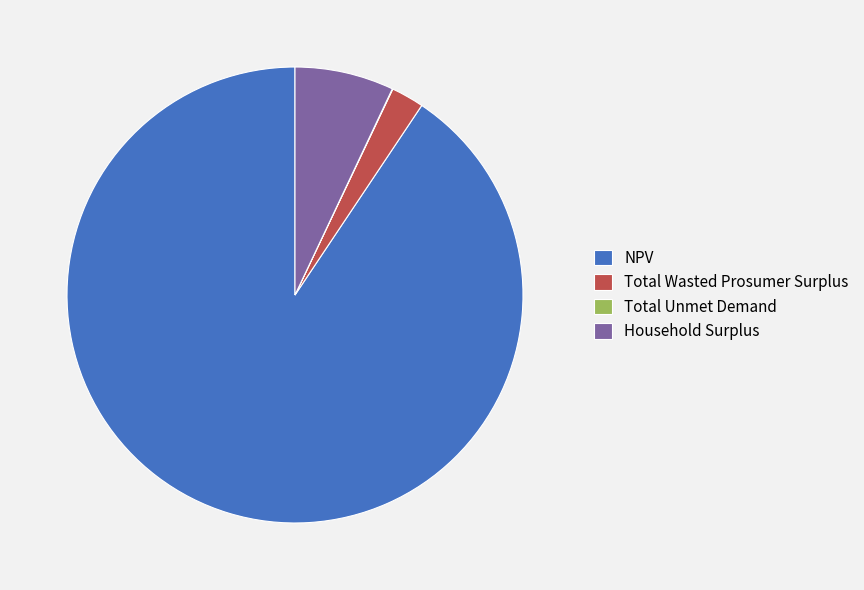

What is the ratio of the value at Total Wasted Prosumer Surplus to the value at Household Surplus?

0.3